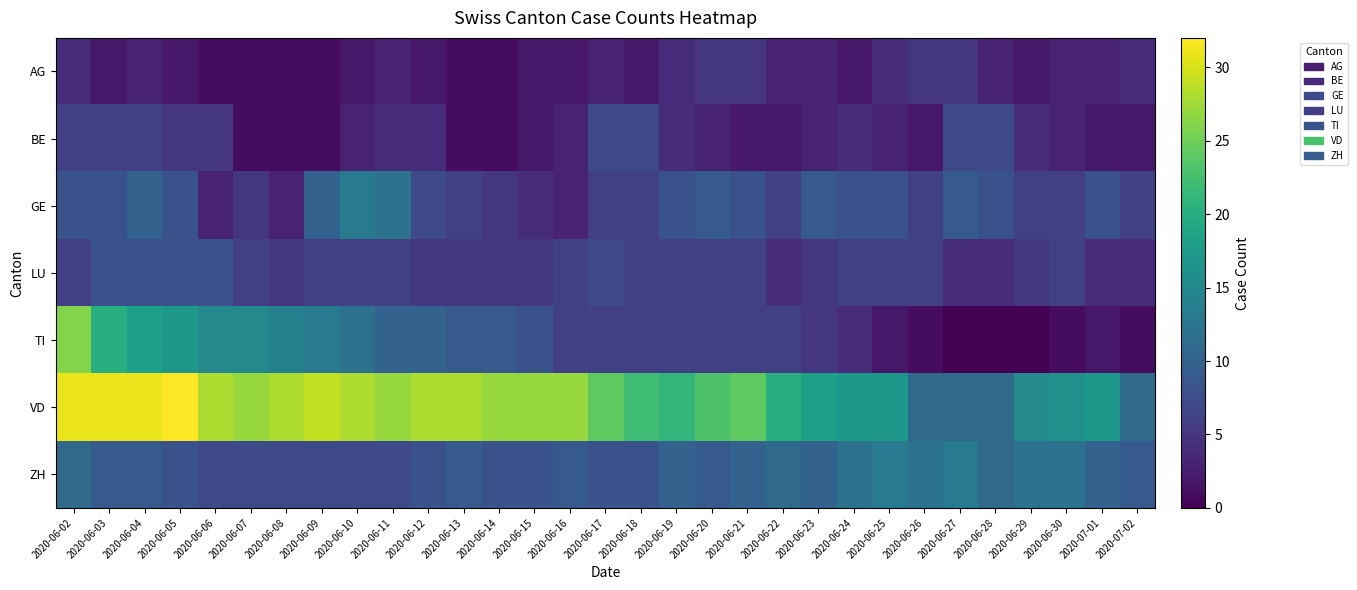

Reading left to right, extract all data points from this chart.

AG: 2020-06-02=4	2020-06-03=2	2020-06-04=3	2020-06-05=2	2020-06-06=1	2020-06-07=1	2020-06-08=1	2020-06-09=1	2020-06-10=2	2020-06-11=3	2020-06-12=2	2020-06-13=1	2020-06-14=1	2020-06-15=2	2020-06-16=2	2020-06-17=3	2020-06-18=2	2020-06-19=4	2020-06-20=5	2020-06-21=5	2020-06-22=3	2020-06-23=3	2020-06-24=2	2020-06-25=4	2020-06-26=5	2020-06-27=5	2020-06-28=3	2020-06-29=2	2020-06-30=3	2020-07-01=3	2020-07-02=4
BE: 2020-06-02=6	2020-06-03=6	2020-06-04=6	2020-06-05=5	2020-06-06=5	2020-06-07=1	2020-06-08=1	2020-06-09=1	2020-06-10=3	2020-06-11=4	2020-06-12=4	2020-06-13=1	2020-06-14=1	2020-06-15=2	2020-06-16=3	2020-06-17=7	2020-06-18=7	2020-06-19=4	2020-06-20=3	2020-06-21=2	2020-06-22=2	2020-06-23=3	2020-06-24=4	2020-06-25=3	2020-06-26=2	2020-06-27=7	2020-06-28=7	2020-06-29=4	2020-06-30=3	2020-07-01=2	2020-07-02=2
GE: 2020-06-02=8	2020-06-03=8	2020-06-04=10	2020-06-05=8	2020-06-06=3	2020-06-07=5	2020-06-08=3	2020-06-09=10	2020-06-10=13	2020-06-11=12	2020-06-12=7	2020-06-13=6	2020-06-14=5	2020-06-15=4	2020-06-16=3	2020-06-17=6	2020-06-18=6	2020-06-19=8	2020-06-20=9	2020-06-21=8	2020-06-22=6	2020-06-23=9	2020-06-24=8	2020-06-25=8	2020-06-26=6	2020-06-27=9	2020-06-28=8	2020-06-29=6	2020-06-30=6	2020-07-01=8	2020-07-02=6
LU: 2020-06-02=6	2020-06-03=8	2020-06-04=8	2020-06-05=8	2020-06-06=8	2020-06-07=6	2020-06-08=5	2020-06-09=6	2020-06-10=6	2020-06-11=6	2020-06-12=5	2020-06-13=5	2020-06-14=5	2020-06-15=5	2020-06-16=6	2020-06-17=7	2020-06-18=6	2020-06-19=6	2020-06-20=6	2020-06-21=6	2020-06-22=4	2020-06-23=5	2020-06-24=6	2020-06-25=6	2020-06-26=6	2020-06-27=4	2020-06-28=4	2020-06-29=5	2020-06-30=6	2020-07-01=4	2020-07-02=4
TI: 2020-06-02=26	2020-06-03=20	2020-06-04=18	2020-06-05=17	2020-06-06=15	2020-06-07=15	2020-06-08=14	2020-06-09=13	2020-06-10=12	2020-06-11=10	2020-06-12=10	2020-06-13=9	2020-06-14=9	2020-06-15=8	2020-06-16=6	2020-06-17=6	2020-06-18=6	2020-06-19=6	2020-06-20=6	2020-06-21=6	2020-06-22=6	2020-06-23=5	2020-06-24=4	2020-06-25=2	2020-06-26=1	2020-06-27=0	2020-06-28=0	2020-06-29=0	2020-06-30=1	2020-07-01=2	2020-07-02=1
VD: 2020-06-02=31	2020-06-03=31	2020-06-04=31	2020-06-05=32	2020-06-06=28	2020-06-07=27	2020-06-08=28	2020-06-09=29	2020-06-10=28	2020-06-11=27	2020-06-12=28	2020-06-13=28	2020-06-14=27	2020-06-15=27	2020-06-16=27	2020-06-17=24	2020-06-18=22	2020-06-19=21	2020-06-20=23	2020-06-21=24	2020-06-22=20	2020-06-23=18	2020-06-24=17	2020-06-25=17	2020-06-26=11	2020-06-27=11	2020-06-28=11	2020-06-29=15	2020-06-30=16	2020-07-01=17	2020-07-02=11
ZH: 2020-06-02=11	2020-06-03=9	2020-06-04=9	2020-06-05=8	2020-06-06=7	2020-06-07=7	2020-06-08=7	2020-06-09=7	2020-06-10=7	2020-06-11=7	2020-06-12=8	2020-06-13=9	2020-06-14=8	2020-06-15=8	2020-06-16=9	2020-06-17=8	2020-06-18=8	2020-06-19=10	2020-06-20=9	2020-06-21=10	2020-06-22=11	2020-06-23=10	2020-06-24=12	2020-06-25=13	2020-06-26=12	2020-06-27=13	2020-06-28=11	2020-06-29=12	2020-06-30=12	2020-07-01=10	2020-07-02=9